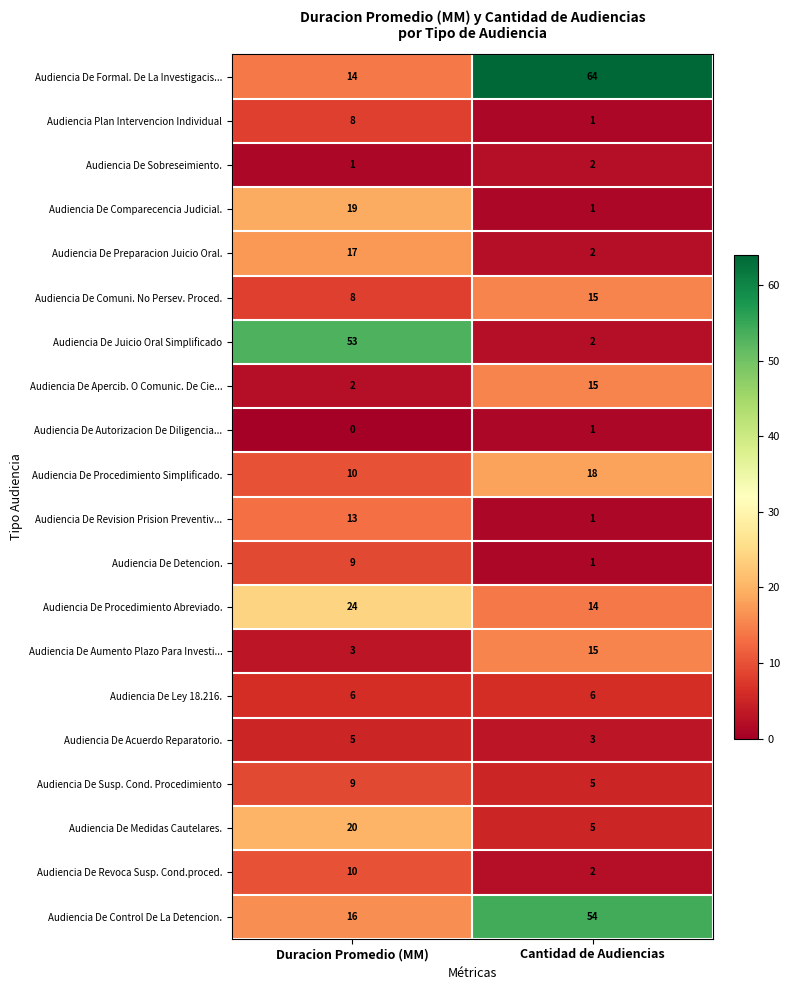

How many distinct data groups are displayed?

20